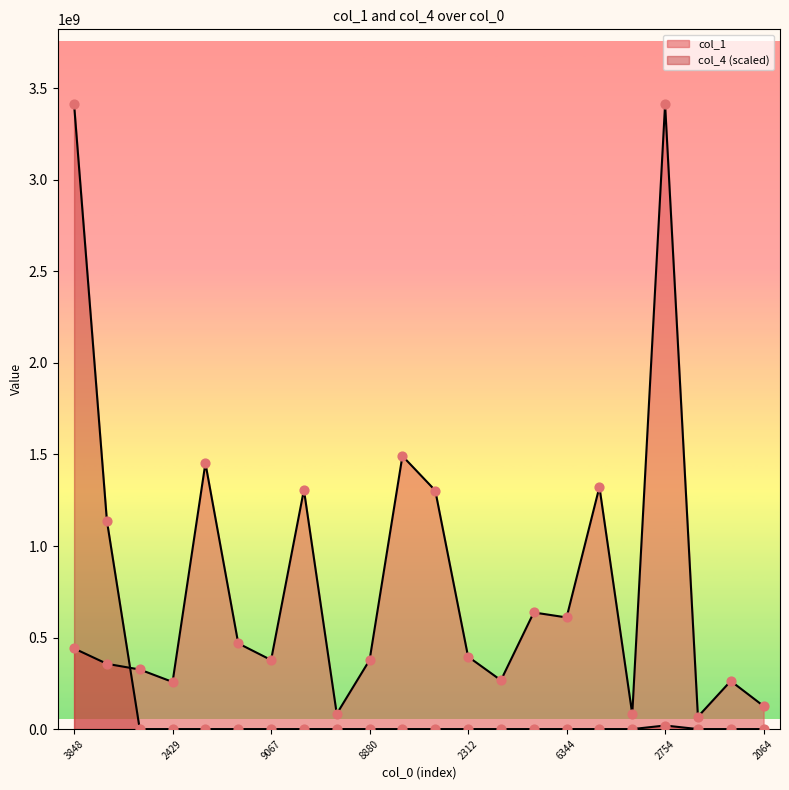

How many lines are shown in the chart?

2